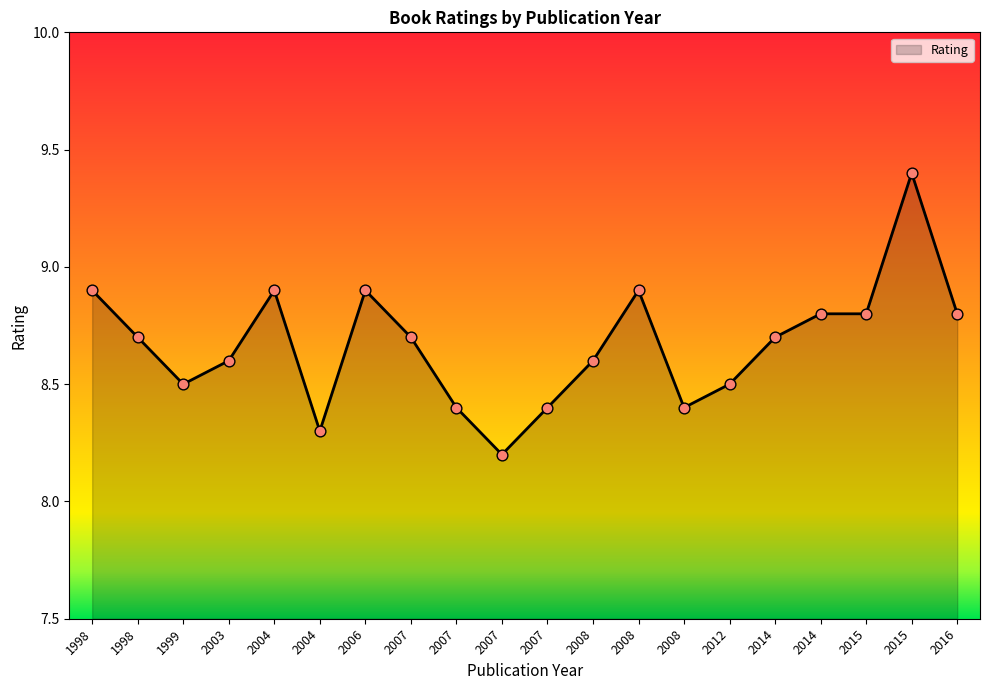

Approximately how many times larger is the value at 1998 compared to 2008?

1.0